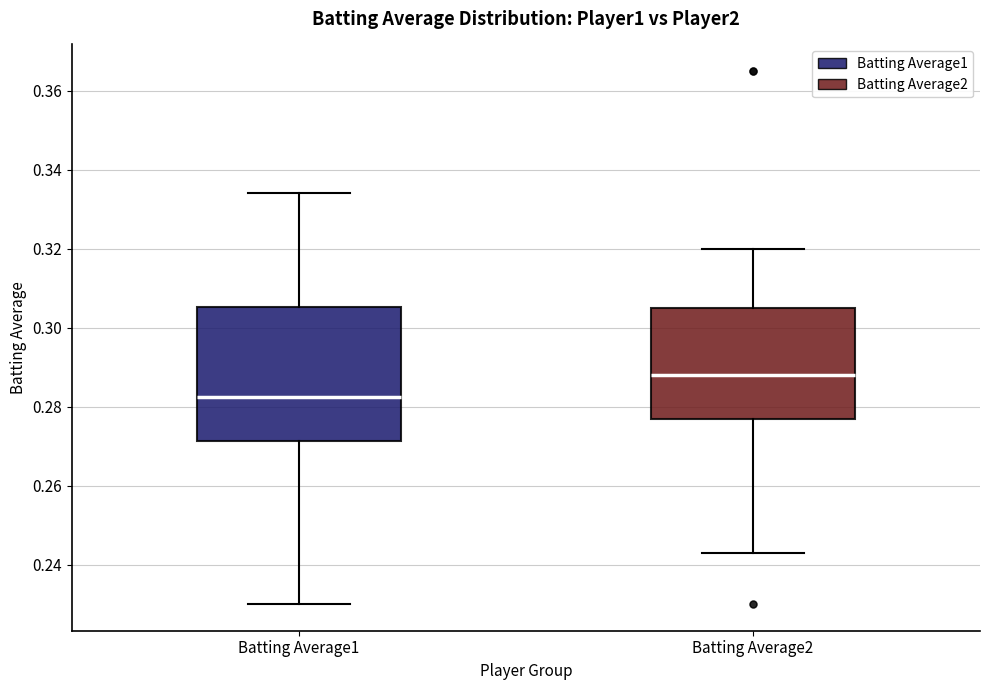

Comparing the boxes themselves (not the whiskers), which one is the tallest?

Batting Average1